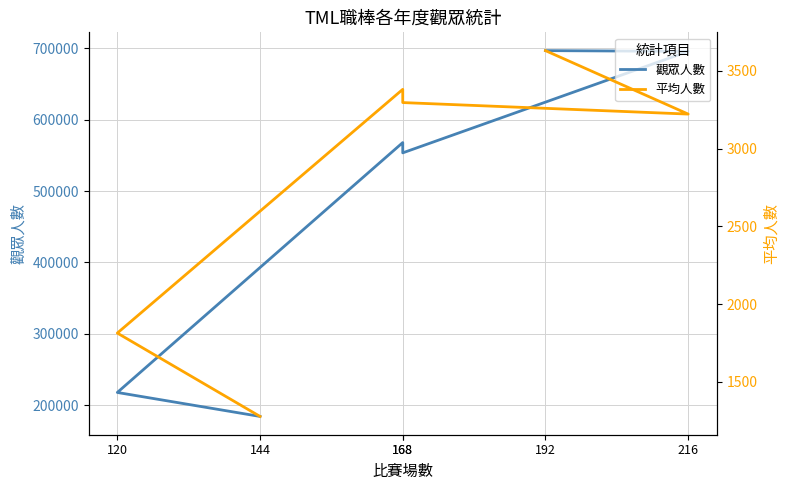

True or false: 平均人數 has more than 1 interior local peaks.

False